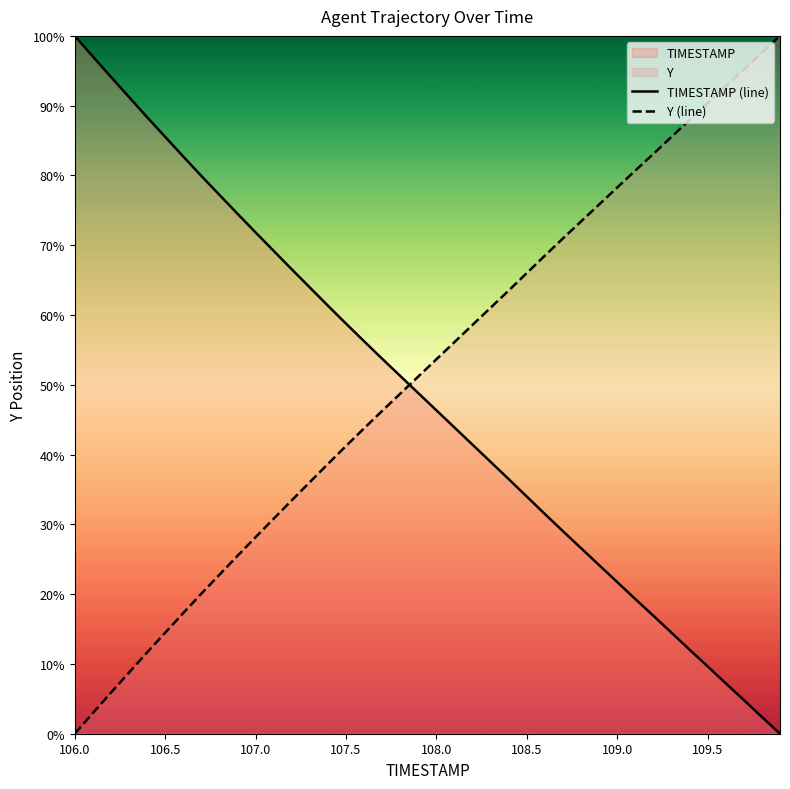

List the series in order of their peak value, highest first.

TIMESTAMP (line), Y (line)